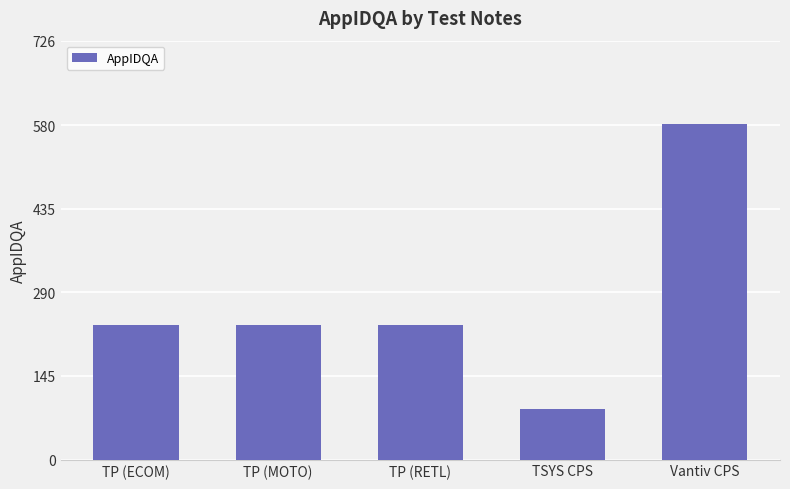

What is the sum of all values?

1370